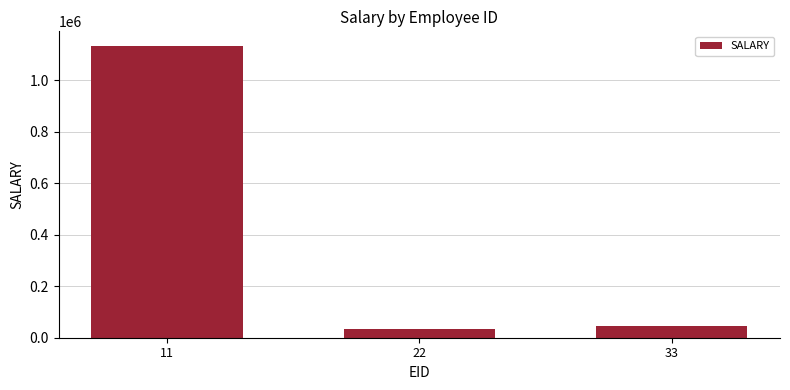

What is the sum of all values?

1211221